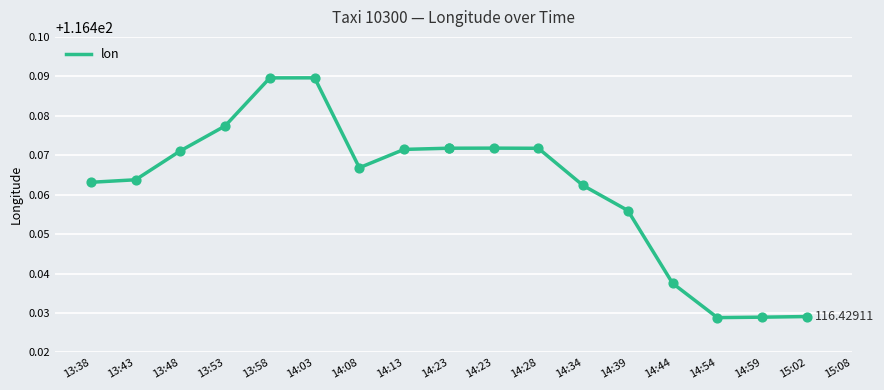

What is the change in value from 14:03 to 14:59?

-0.1